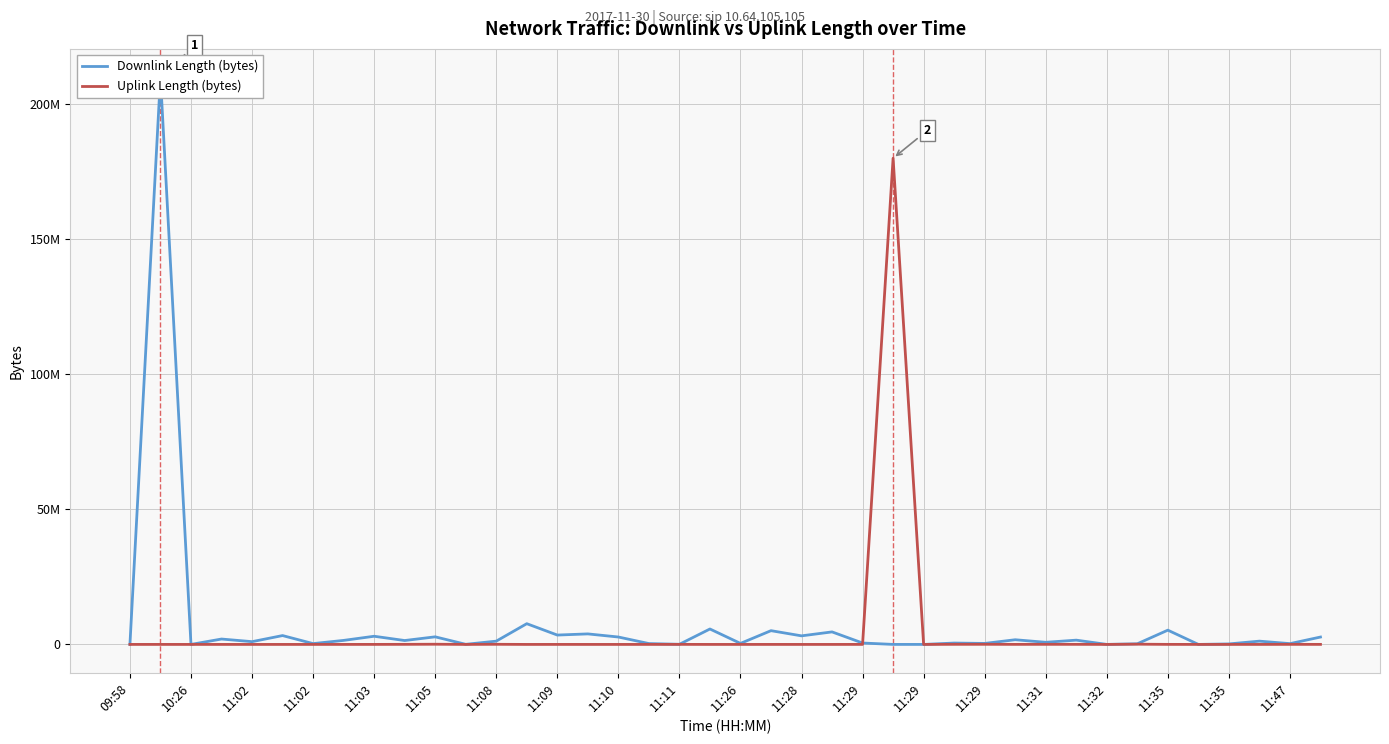

True or false: Downlink Length (bytes) has more than 0 interior local peaks.

True